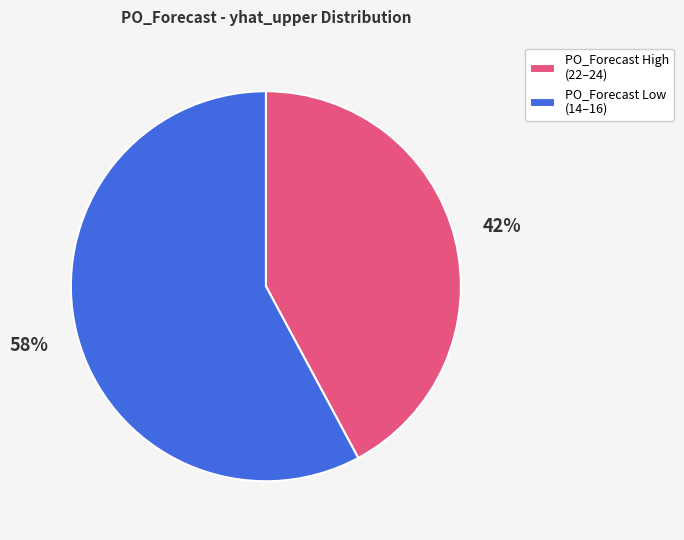

Is there any slice that represents more than half of the pie?

Yes